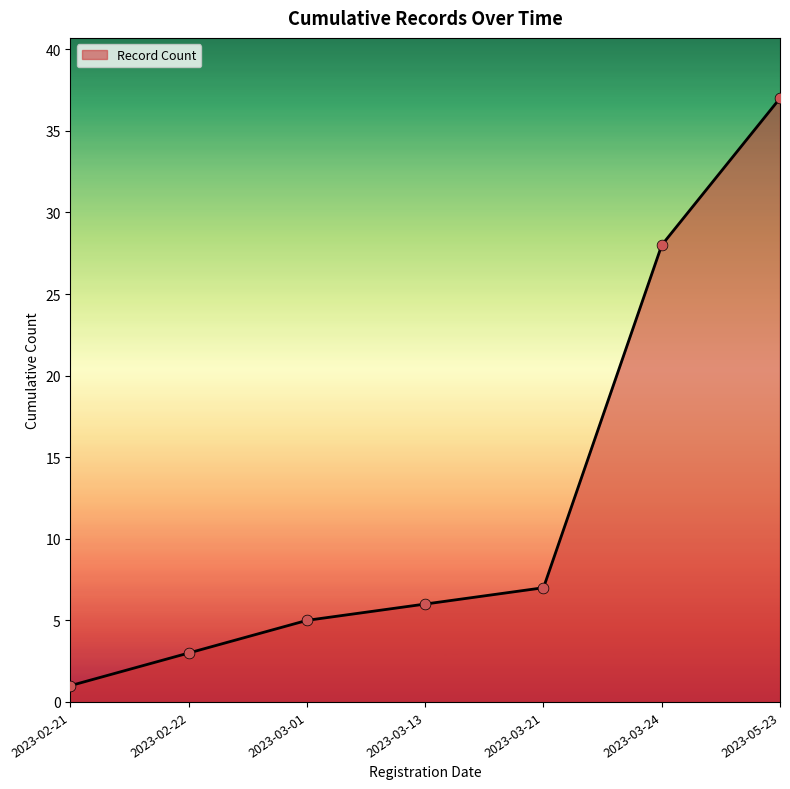

Approximately how many times larger is the value at 2023-05-23 compared to 2023-03-01?

7.4